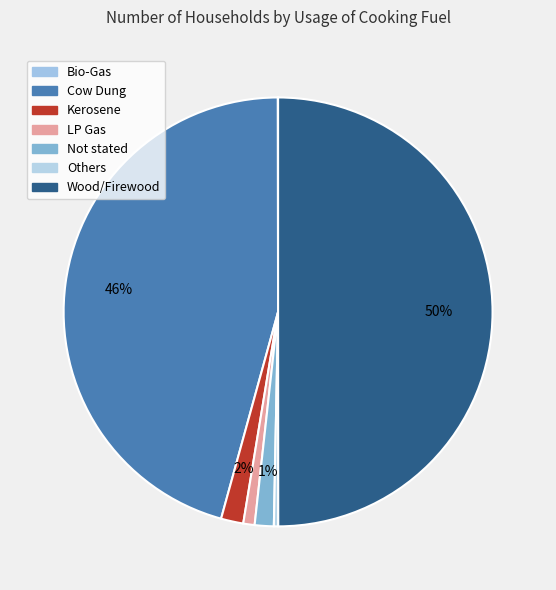

Rank the categories by value from lowest to highest.

Bio-Gas, Others, LP Gas, Not stated, Kerosene, Cow Dung, Wood/Firewood